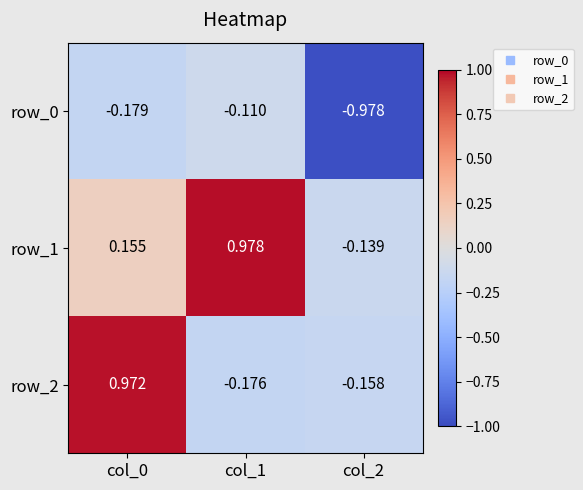

What is the smallest value displayed?

-1.0